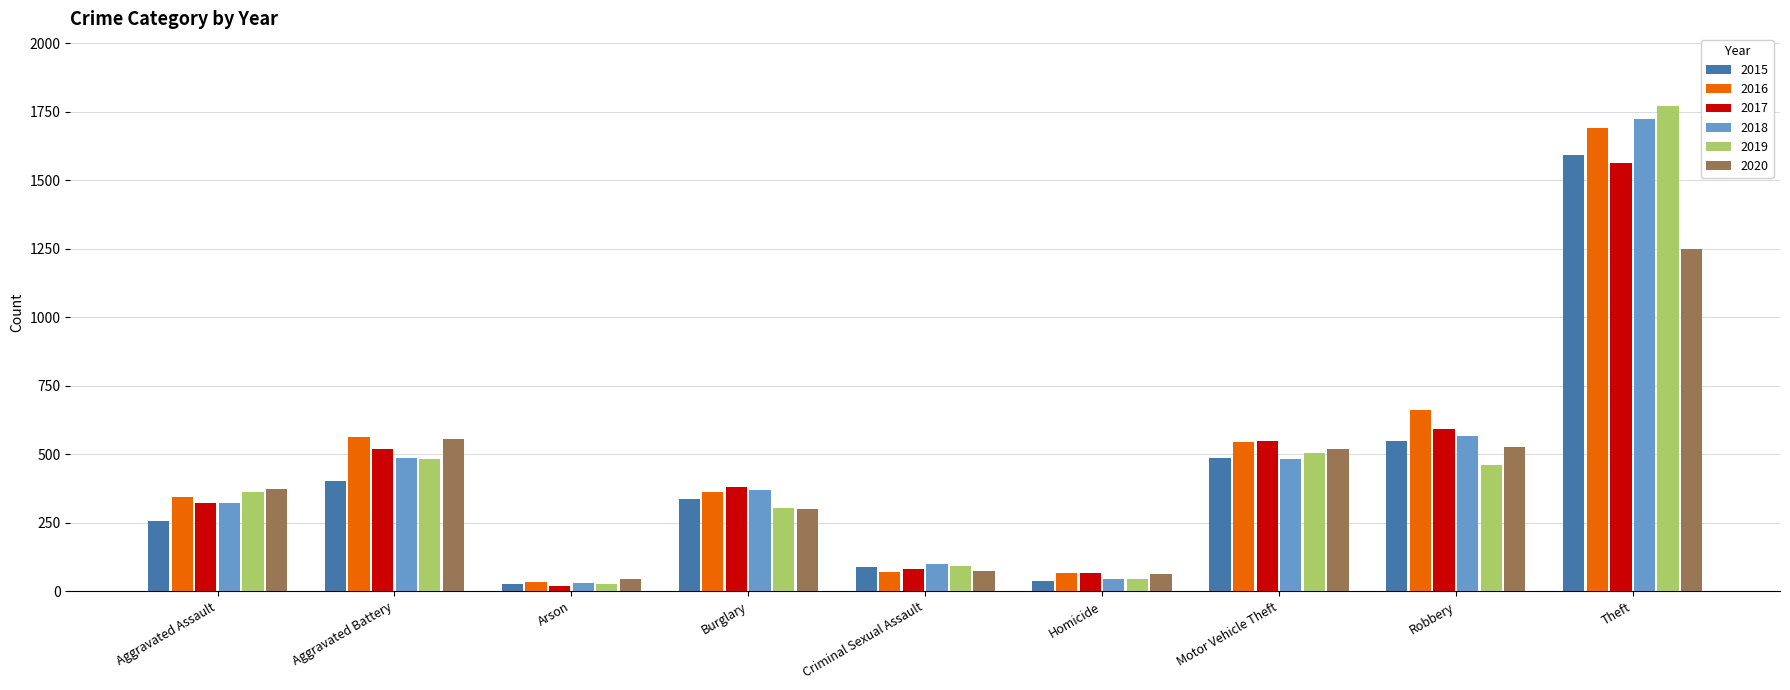

At which label does 2016 reach its minimum?

Arson